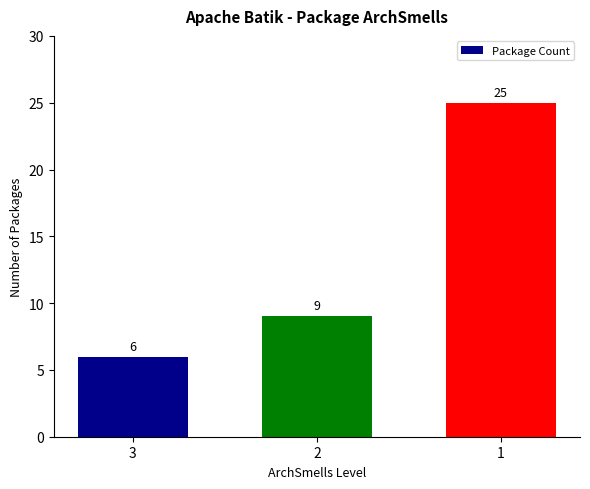

The value at 2 is 15. True or false?

False